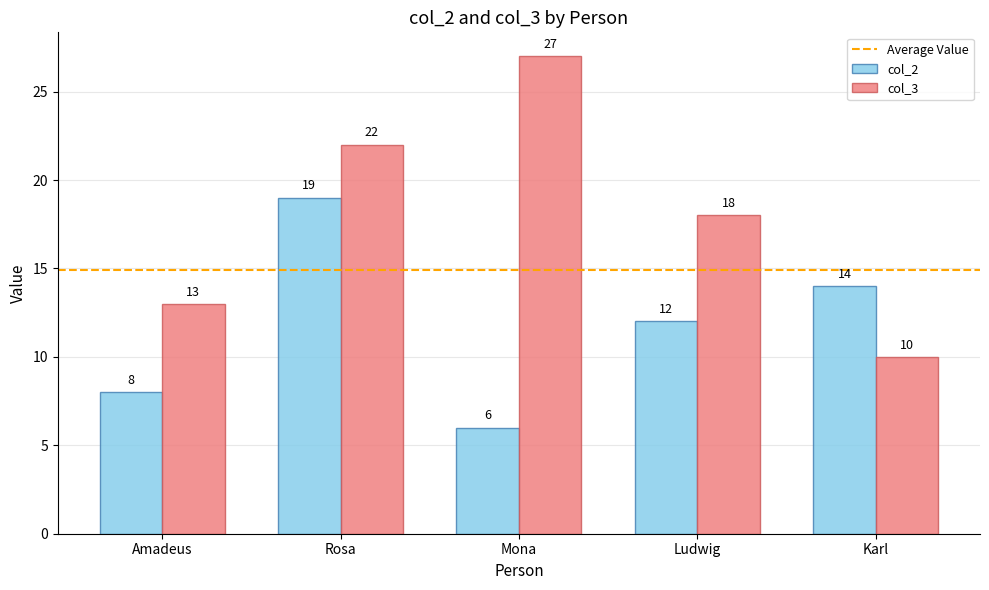

What is the difference between the second highest and second lowest values in the col_3 series?

9